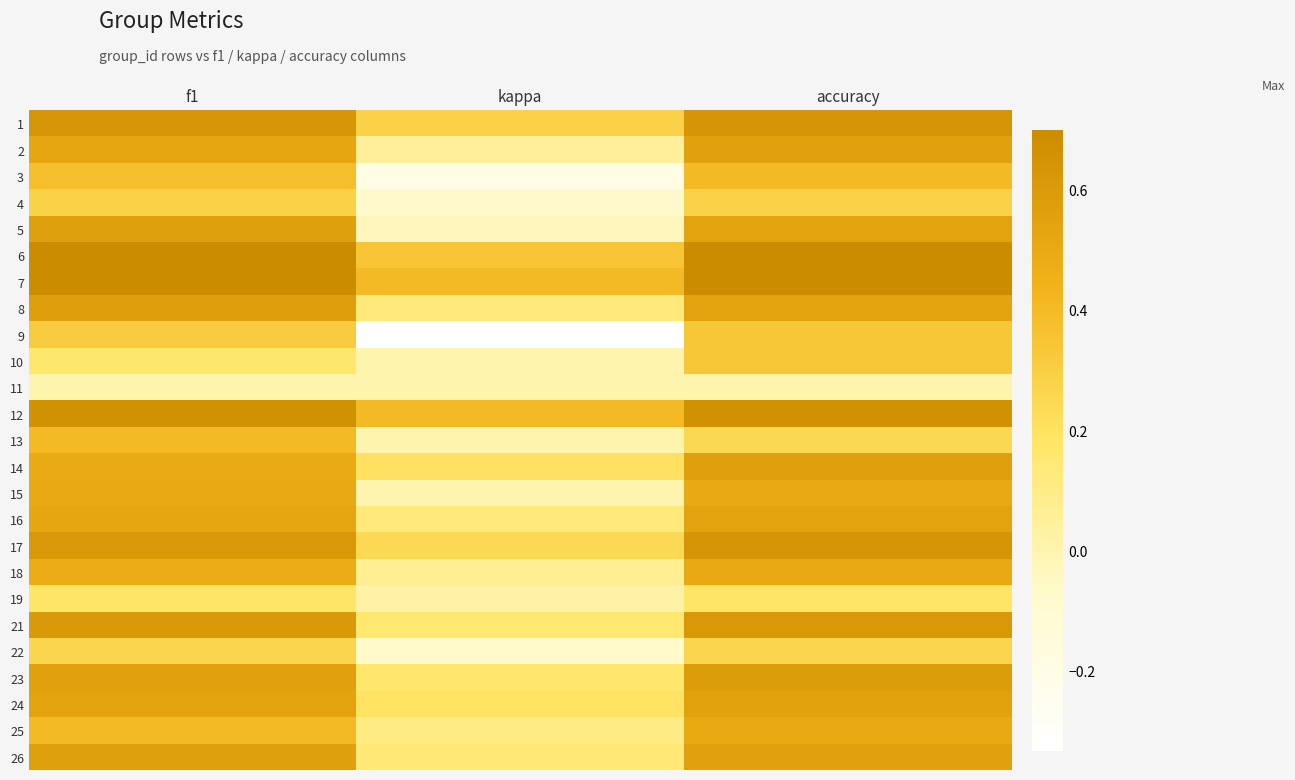

At accuracy, list the series in order from largest to smallest.

7, 6, 12, 1, 17, 21, 23, 14, 2, 26, 24, 5, 8, 16, 15, 18, 25, 3, 9, 10, 4, 22, 13, 19, 11